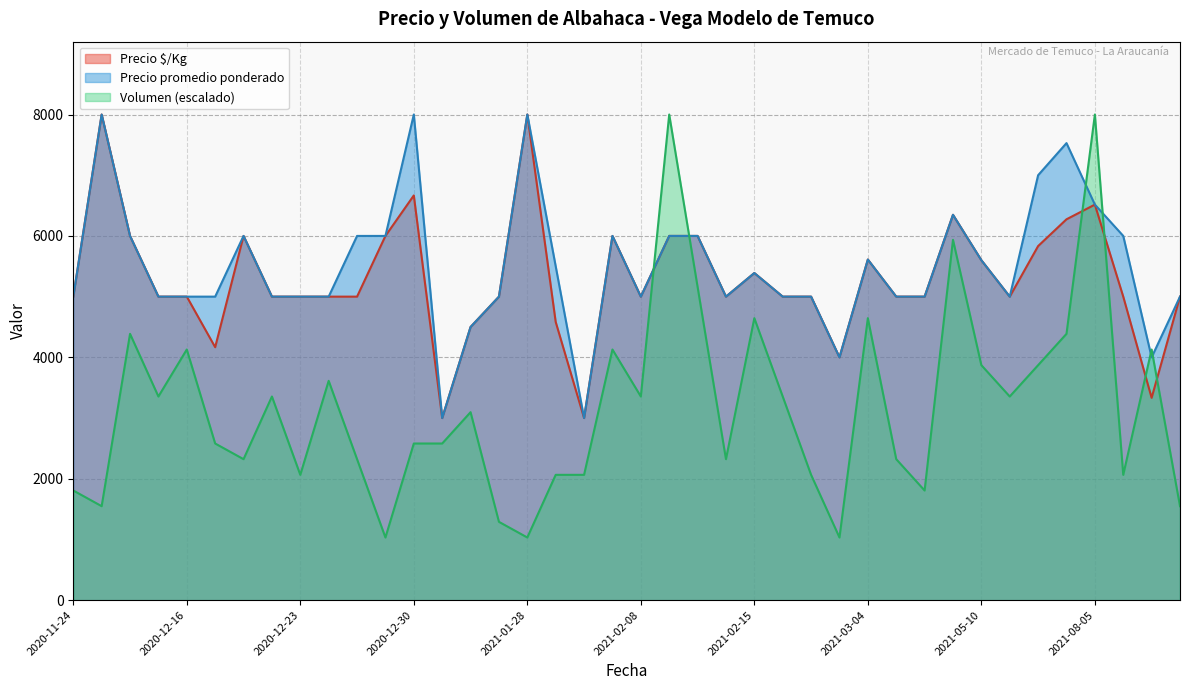

What is the sum of all Precio ¥/Kg values?

211821.0